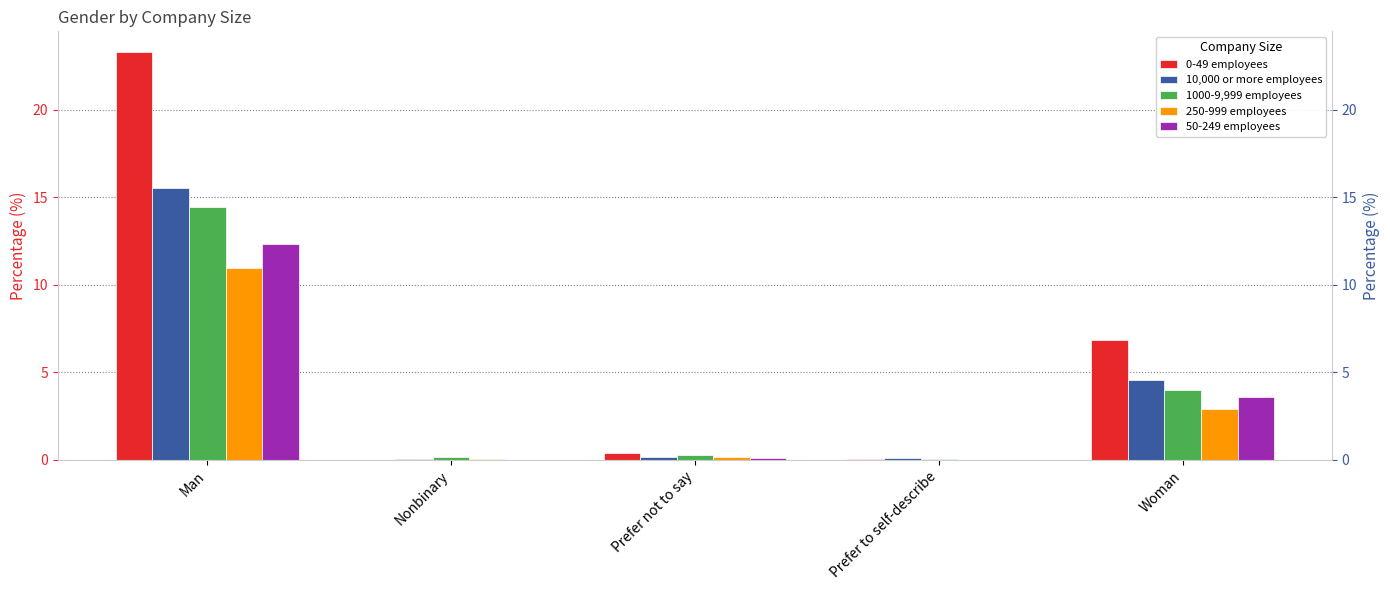

What are all the series names shown in the legend?

0-49 employees, 10,000 or more employees, 1000-9,999 employees, 250-999 employees, 50-249 employees